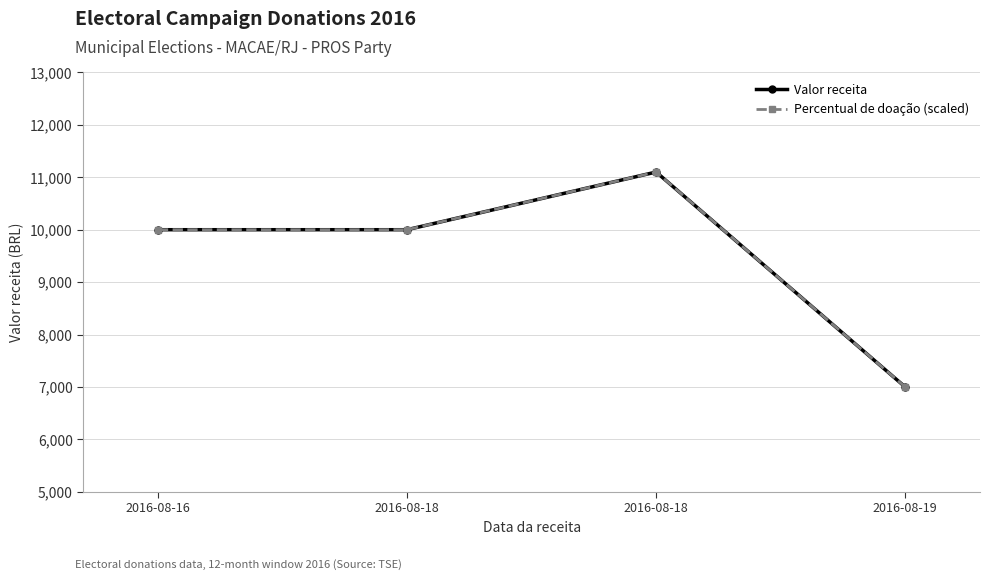

True or false: Percentual de doação (scaled) has more than 0 points higher than both neighbors.

True